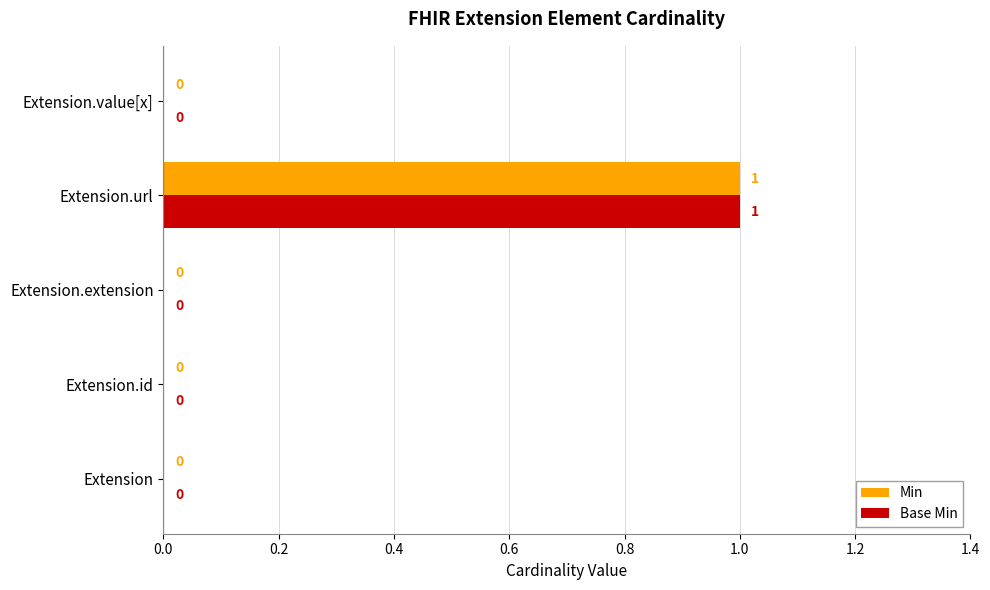

The value of Base Min at Extension.url is 0. True or false?

False